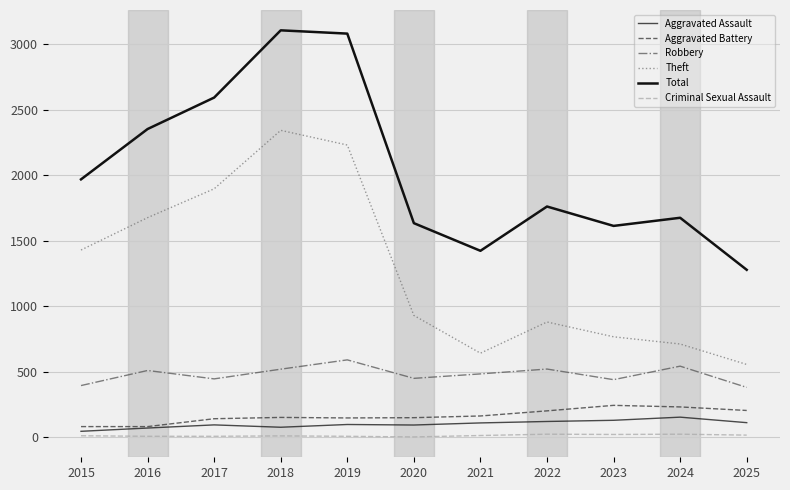

True or false: Aggravated Battery has a value of 232 at 2024.

True